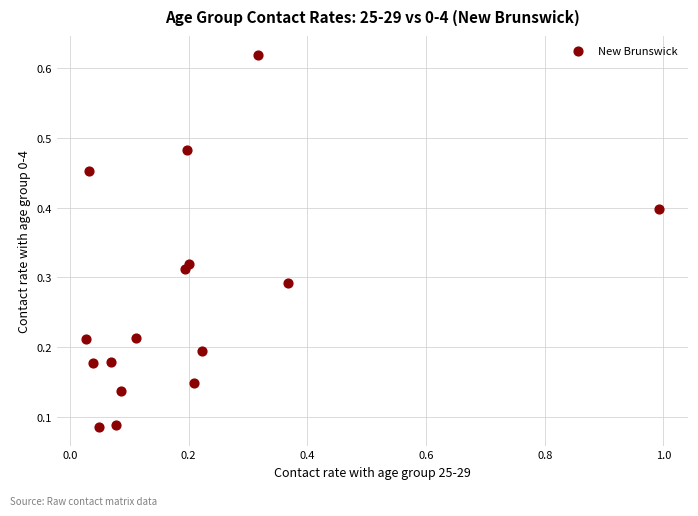

What is the range of X values (max minus min)?

1.0